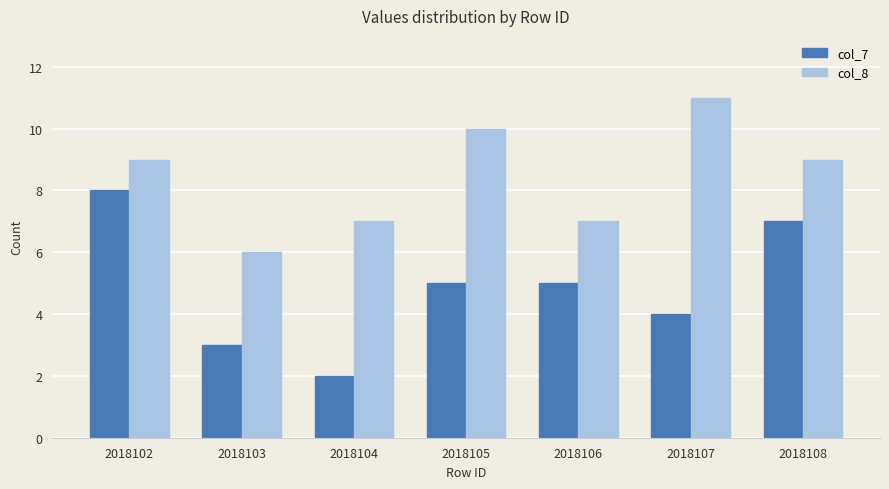

What is the total value across all series at 2018104?

9